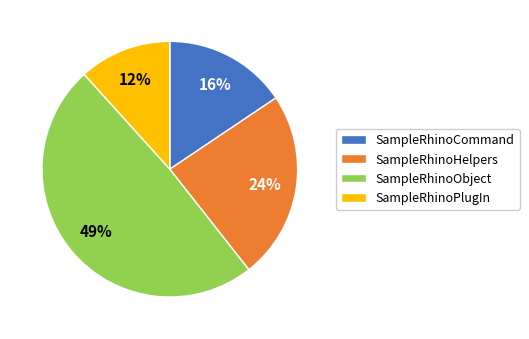

To the nearest percent, what is the average slice percentage?

25%